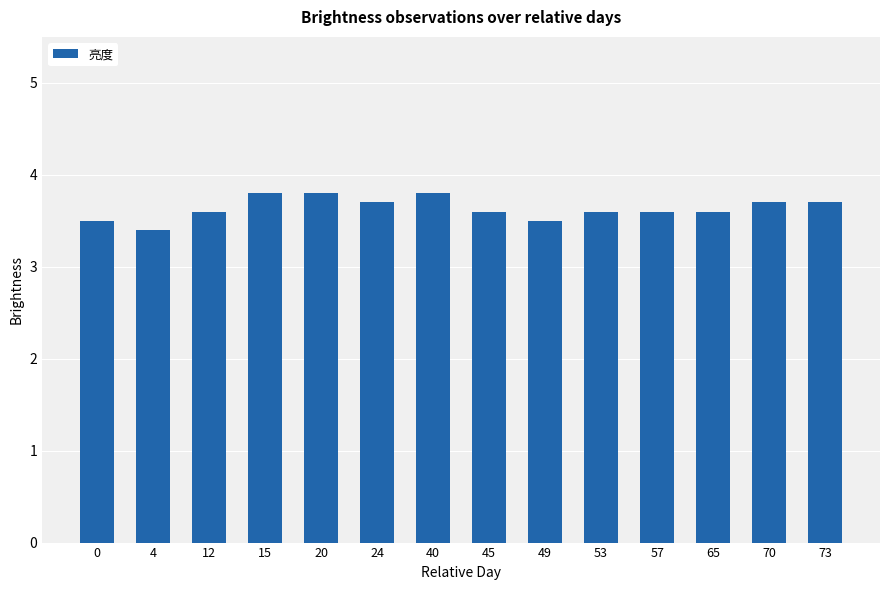

What is the value of the 9th bar from the left?

3.5